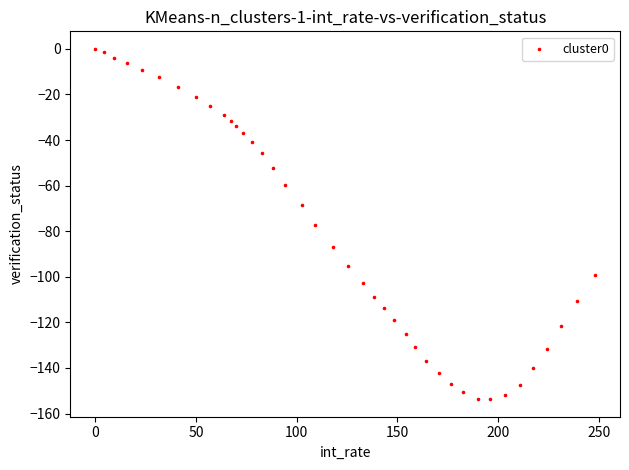

What is the range of X values (max minus min)?

248.1